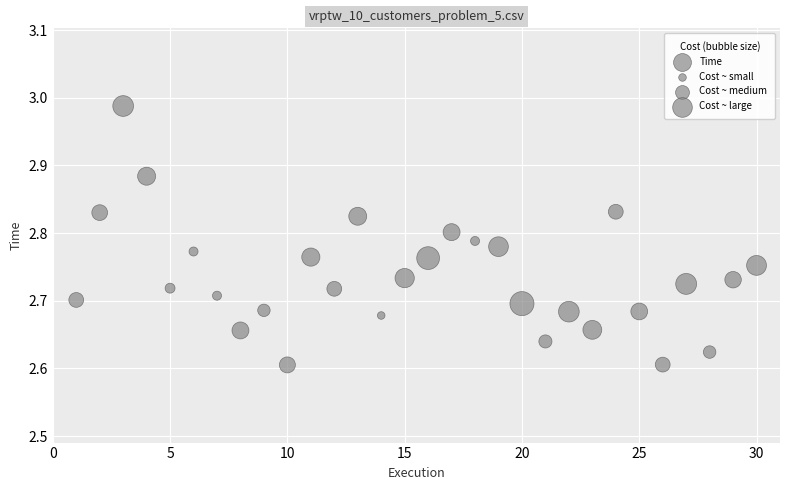

What is the range of X values (max minus min)?

29.0